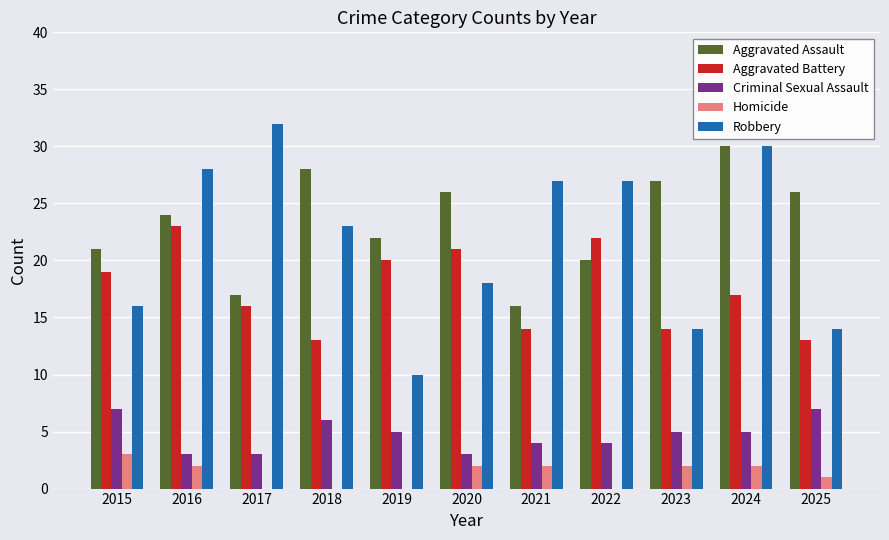

What is the total value across all series at 2021?

63